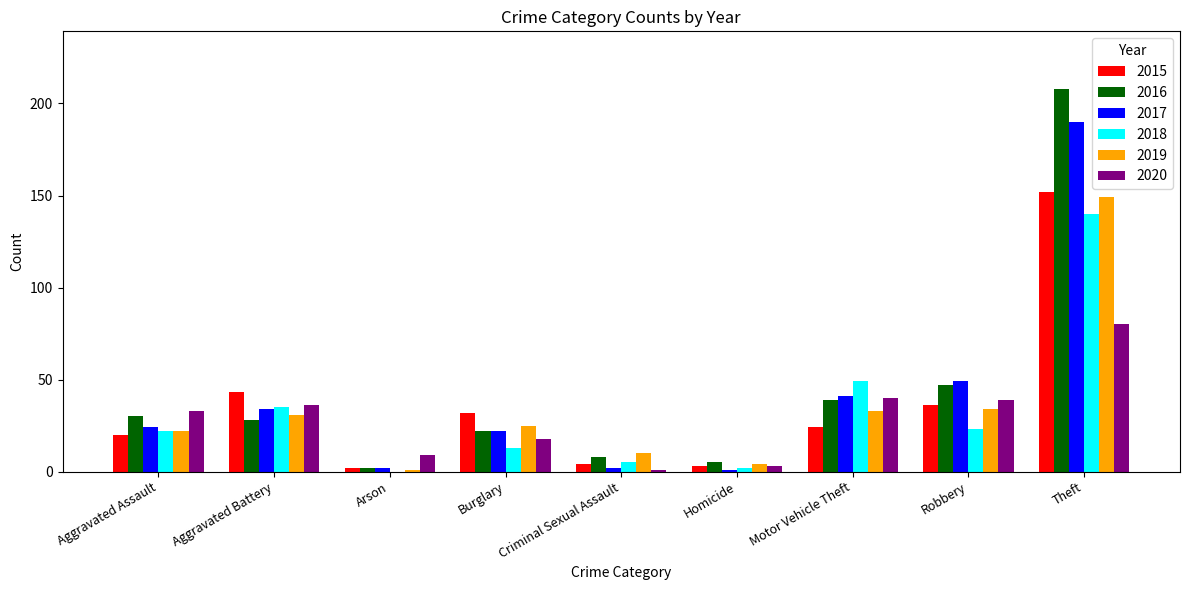

Reading right to left, extract all data points from this chart.

2015: 152	36	24	3	4	32	2	43	20
2016: 208	47	39	5	8	22	2	28	30
2017: 190	49	41	1	2	22	2	34	24
2018: 140	23	49	2	5	13	0	35	22
2019: 149	34	33	4	10	25	1	31	22
2020: 80	39	40	3	1	18	9	36	33